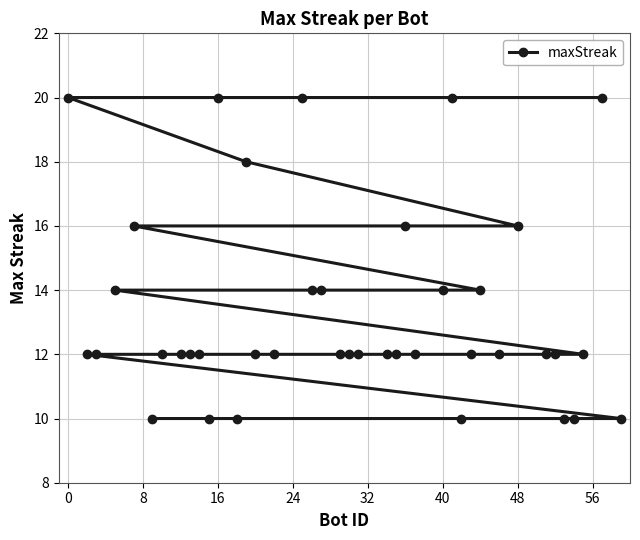

What is the greatest value displayed?

20